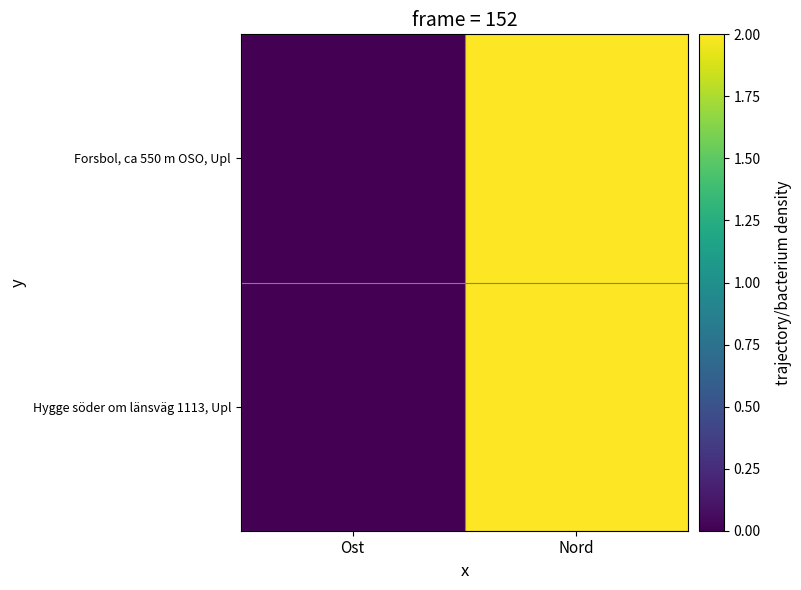

Between Nord and Ost, which is larger?

Nord